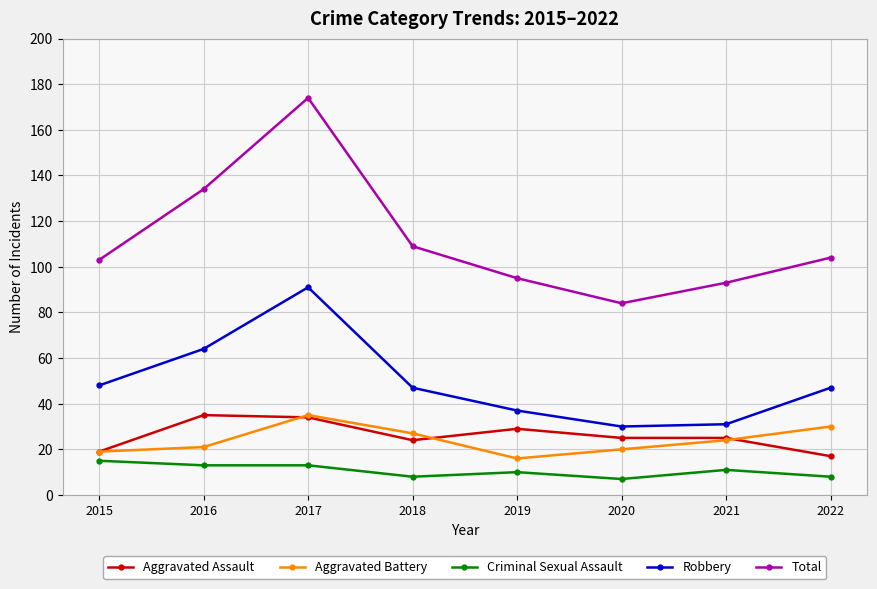

Reading left to right, transcribe all the data shown in this chart.

Aggravated Assault: 19	35	34	24	29	25	25	17
Aggravated Battery: 19	21	35	27	16	20	24	30
Criminal Sexual Assault: 15	13	13	8	10	7	11	8
Robbery: 48	64	91	47	37	30	31	47
Total: 103	134	174	109	95	84	93	104